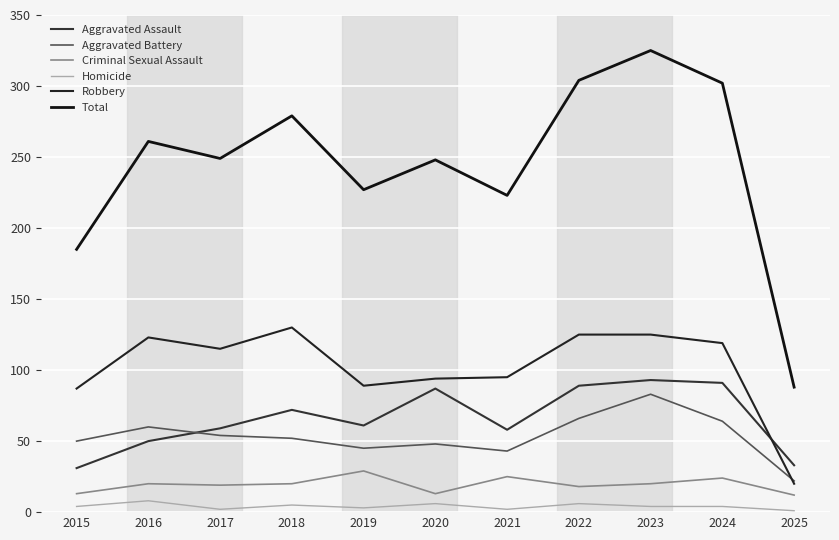

At which label is Aggravated Battery closest to 52?

2018